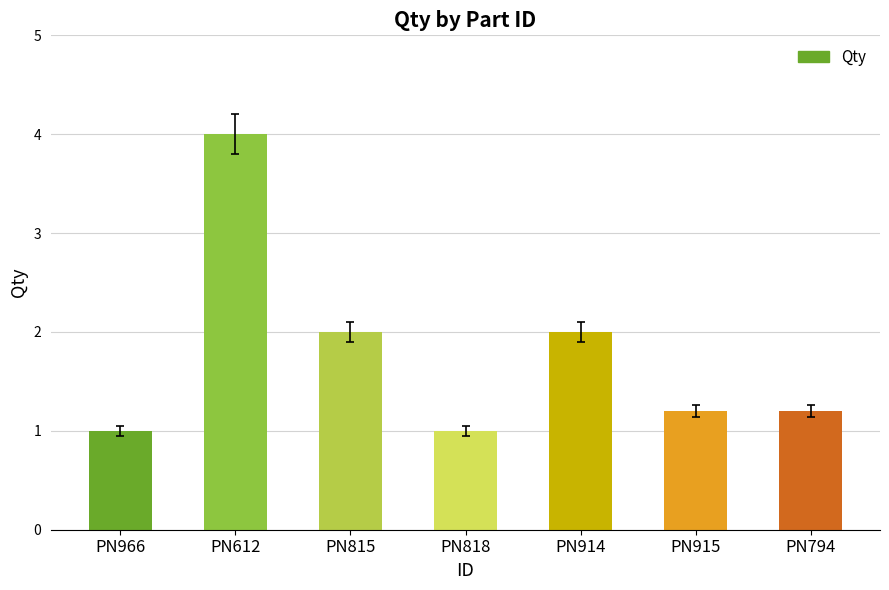

What is the difference between the maximum and minimum values?

3.0